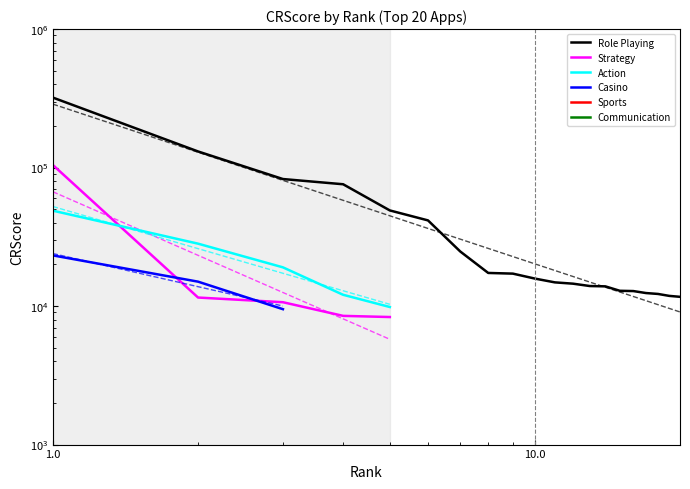

How many lines are shown in the chart?

6